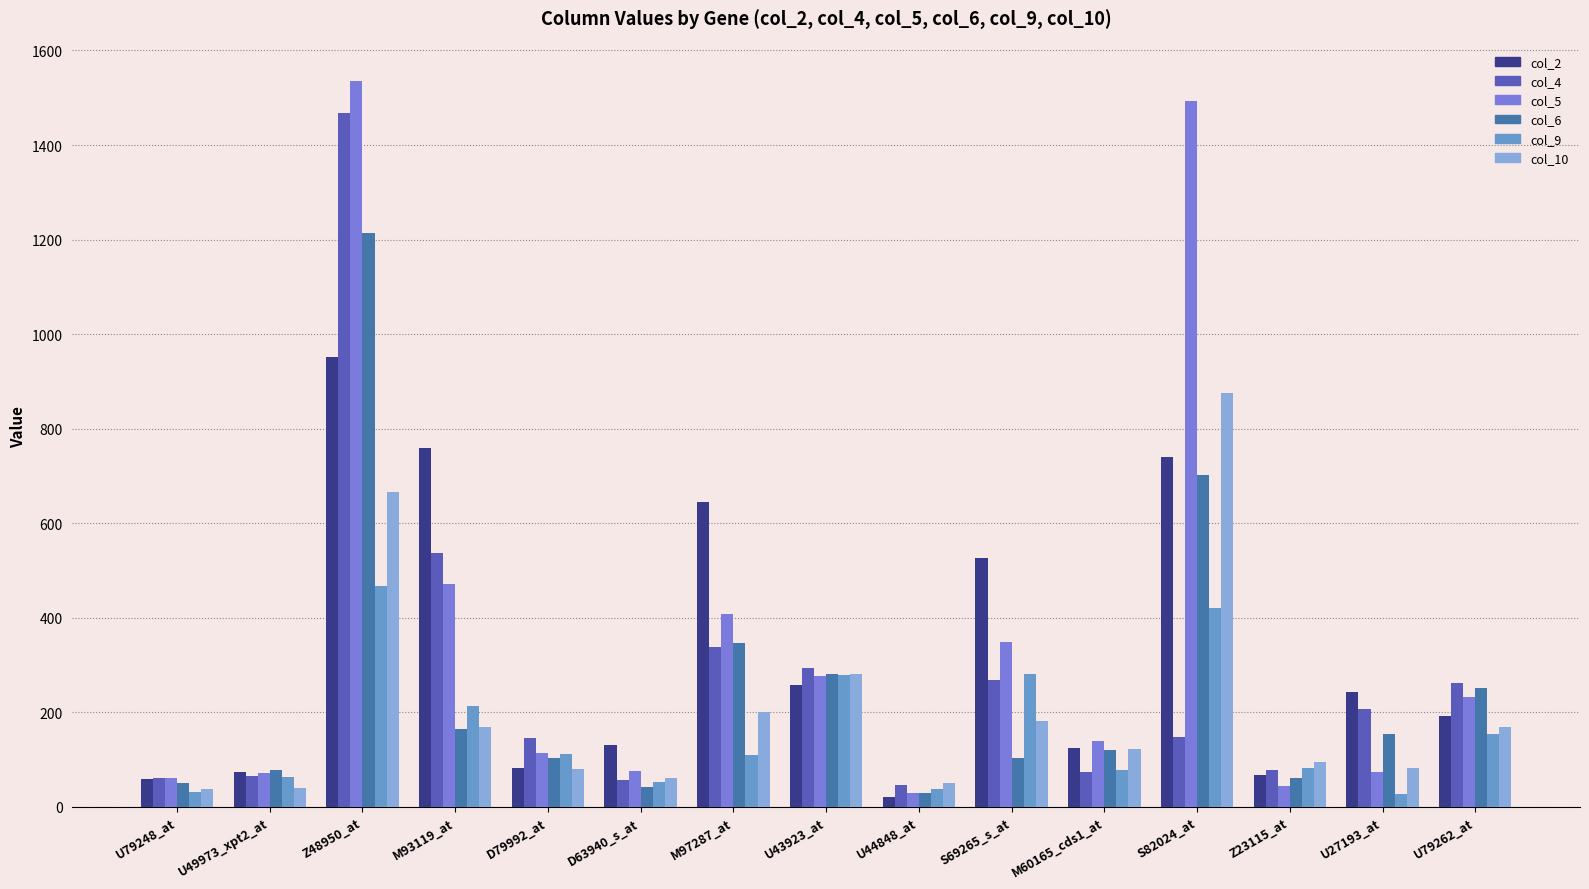

How many data points does each series have?

15